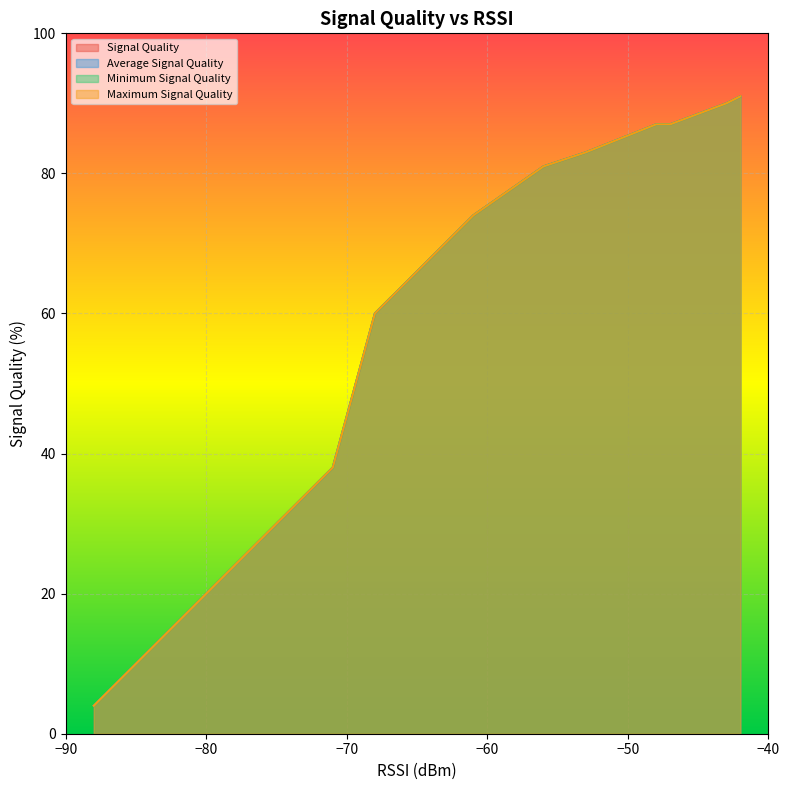

What is the maximum value shown in the chart?

91